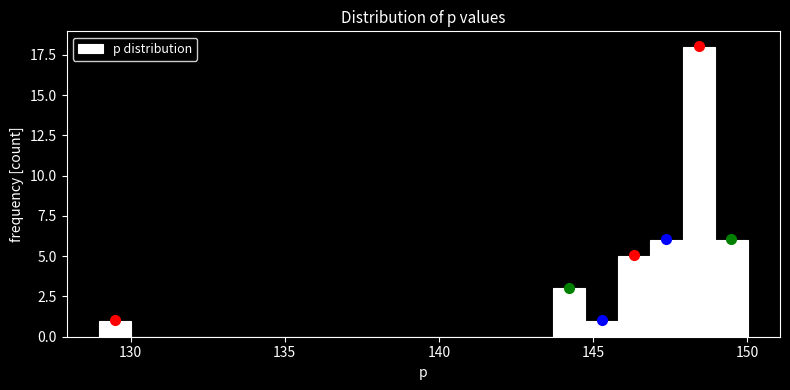

Read against the x-axis, roughly where is the centre of the tallest bar?

148.5